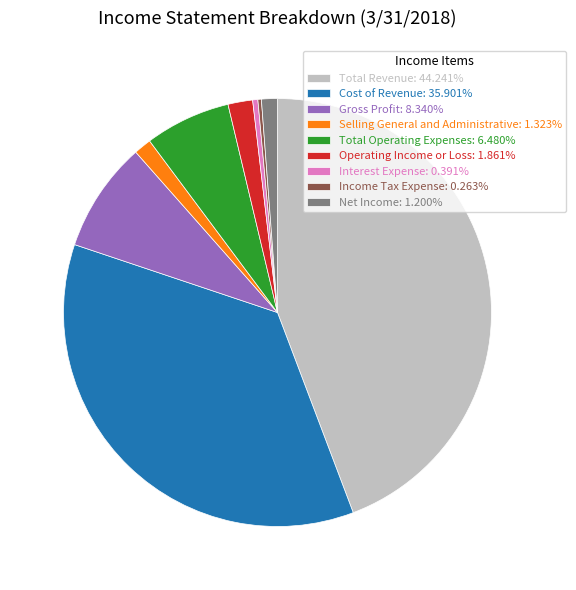

Is the sum of Cost of Revenue and Total Operating Expenses greater than half?

No